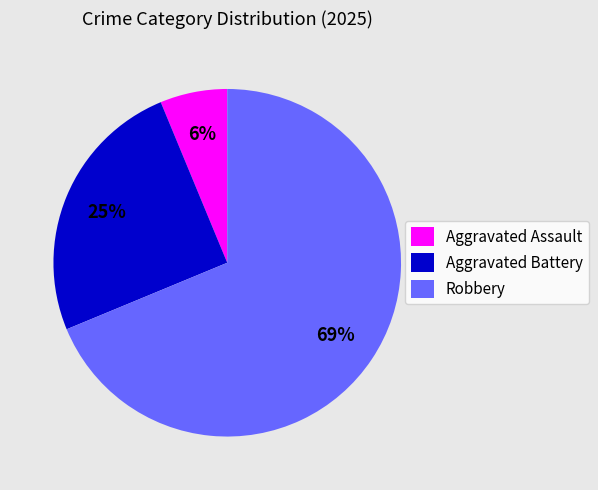

What is the ratio of the value at Aggravated Battery to the value at Robbery?

0.4